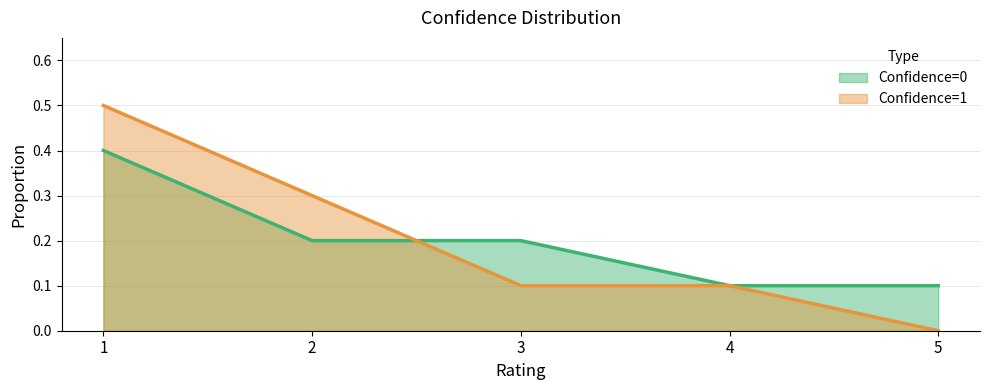

Is the value of Confidence=1 line at 3 greater than the value of Confidence=0 line at 5?

No